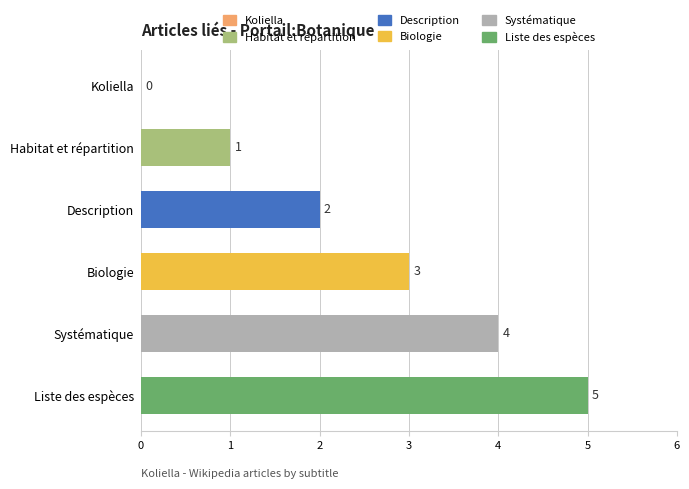

How many values are between 1 and 4?

4